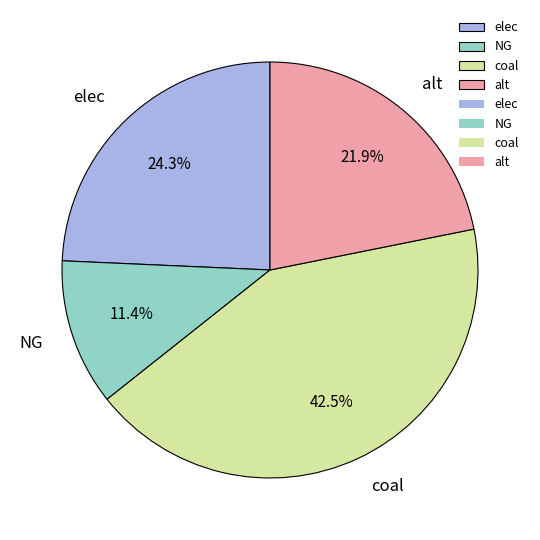

What percentage do alt and coal together represent?

64.3%